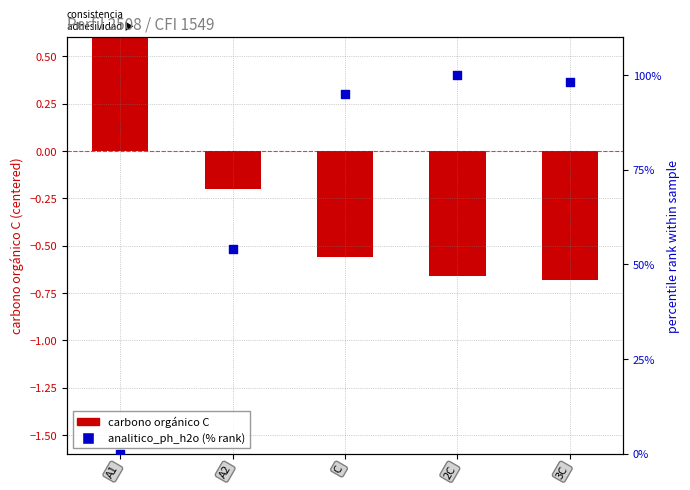

Is the value of carbono_organico_c (centered) at A2 greater than the value of analitico_ph_h2o (% rank) at A2?

No